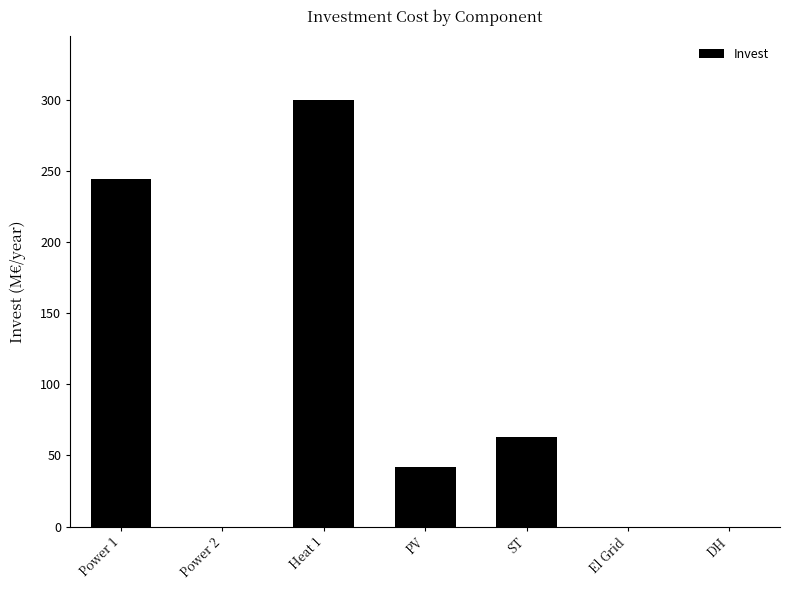

Reading right to left, what are all the values shown in this chart?

0.0	0.0	63.0	41.6	299.6	0.0	244.5